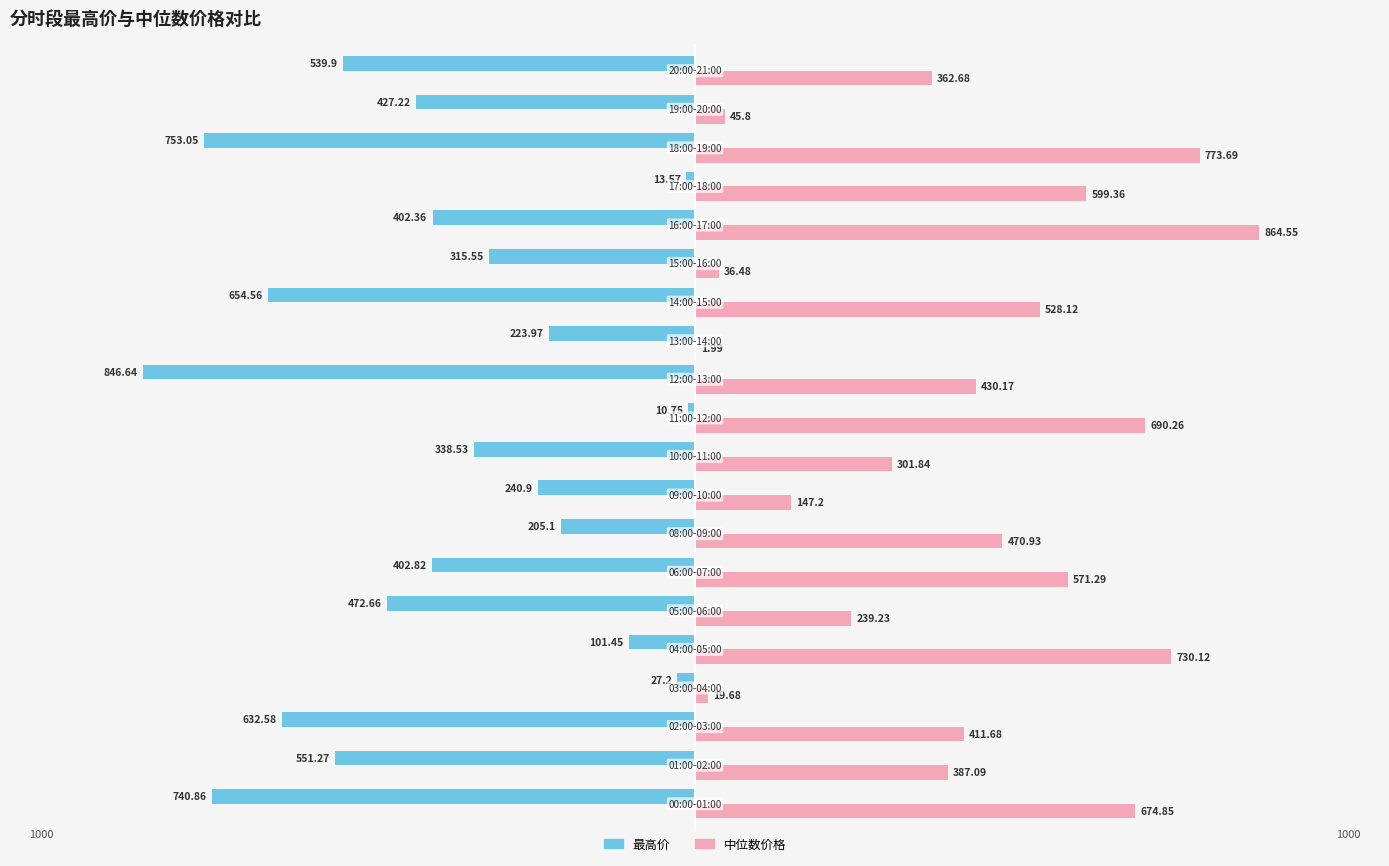

Count the number of data series in this chart.

2